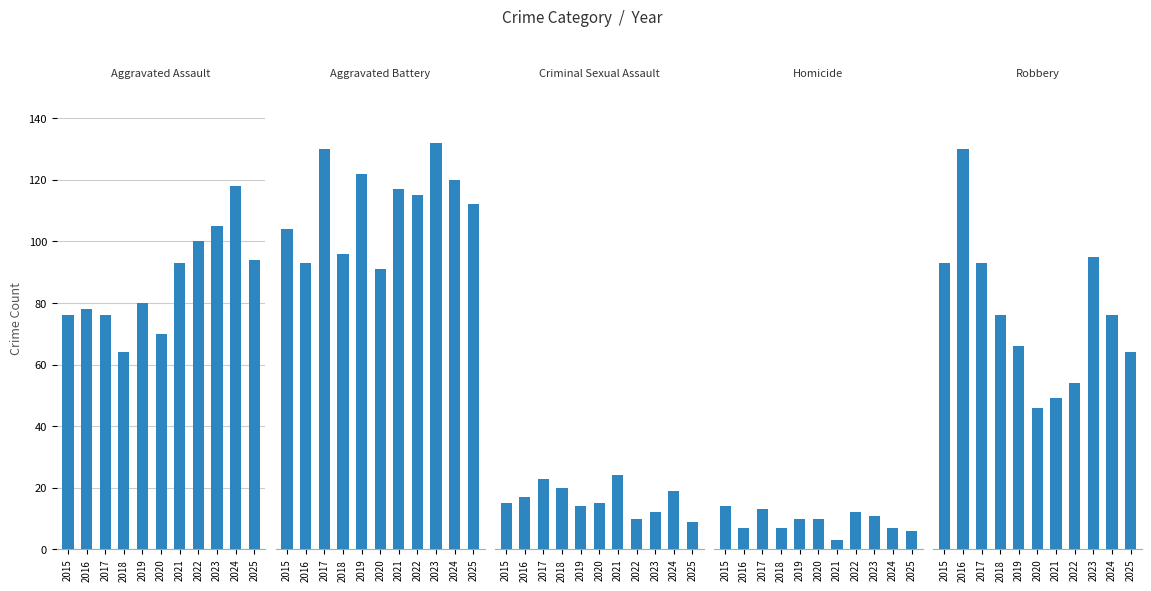

Reading left to right, extract all data points from this chart.

Aggravated Assault: 76	78	76	64	80	70	93	100	105	118	94
Aggravated Battery: 104	93	130	96	122	91	117	115	132	120	112
Criminal Sexual Assault: 15	17	23	20	14	15	24	10	12	19	9
Homicide: 14	7	13	7	10	10	3	12	11	7	6
Robbery: 93	130	93	76	66	46	49	54	95	76	64